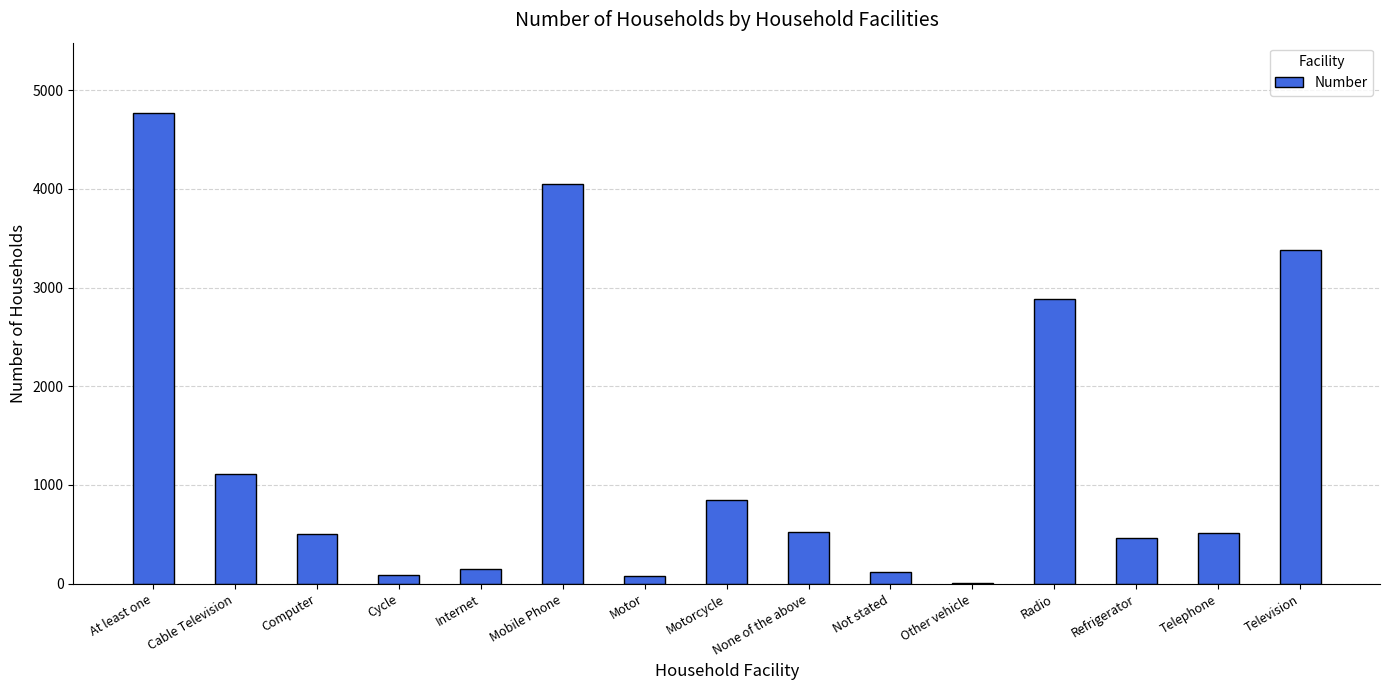

What is the sum of all values?

19477